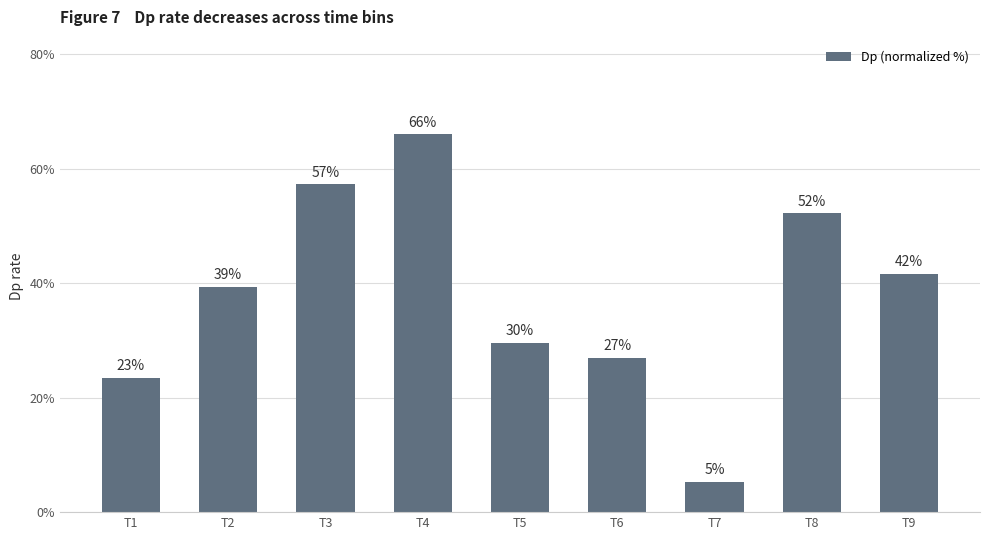

What is the maximum value shown in the chart?

66.0